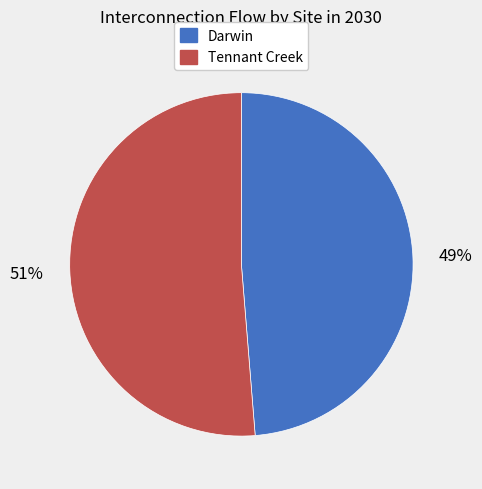

Does Darwin account for over 50% of the chart?

No